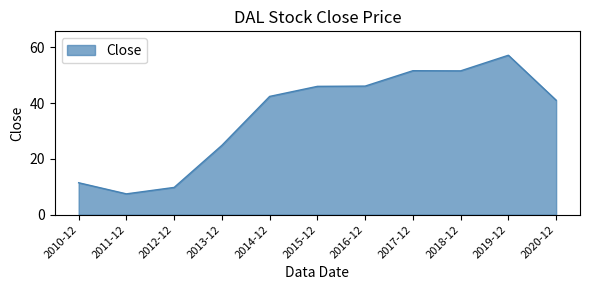

Where is the data nearest to the value 32?

2013-12